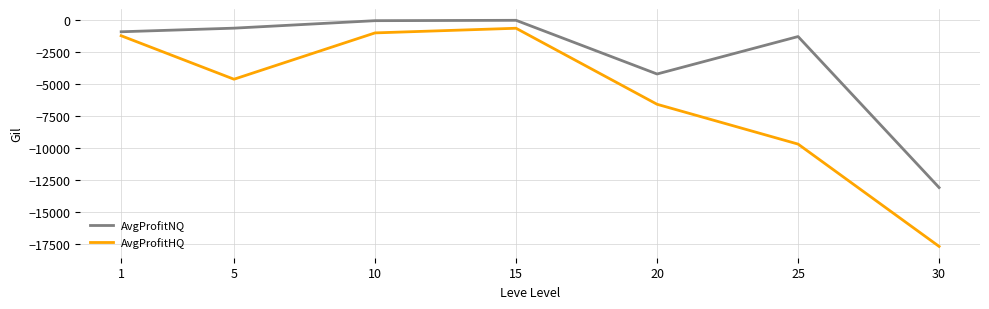

Is the value of AvgProfitHQ at 30 greater than the value of AvgProfitNQ at 10?

No